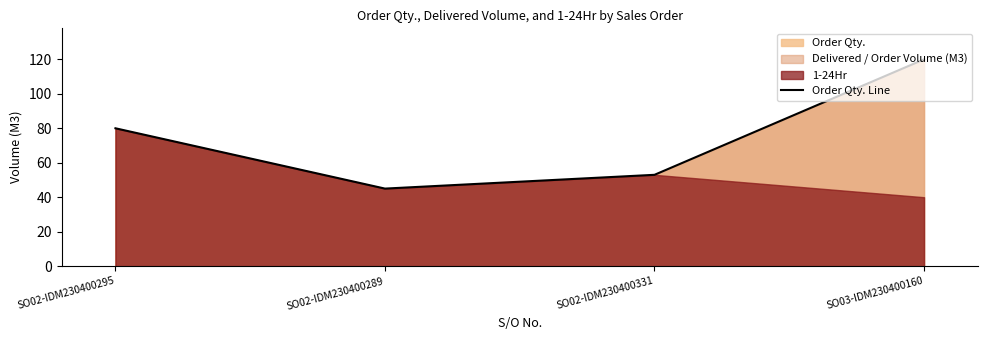

What is the change in value from SO02-IDM230400295 to SO03-IDM230400160?

+40